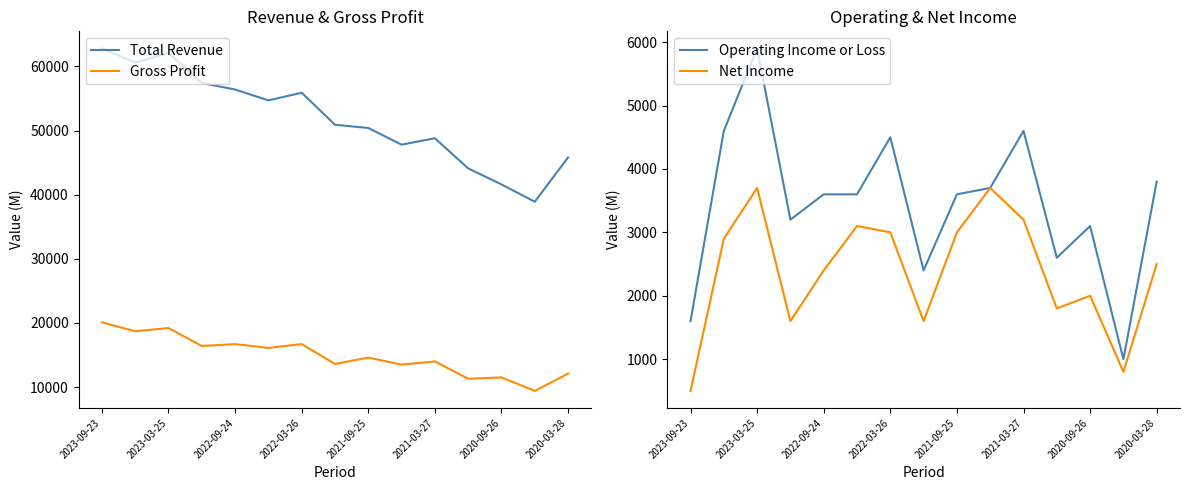

The value of Total Revenue at 2023-03-25 is 28971. True or false?

False